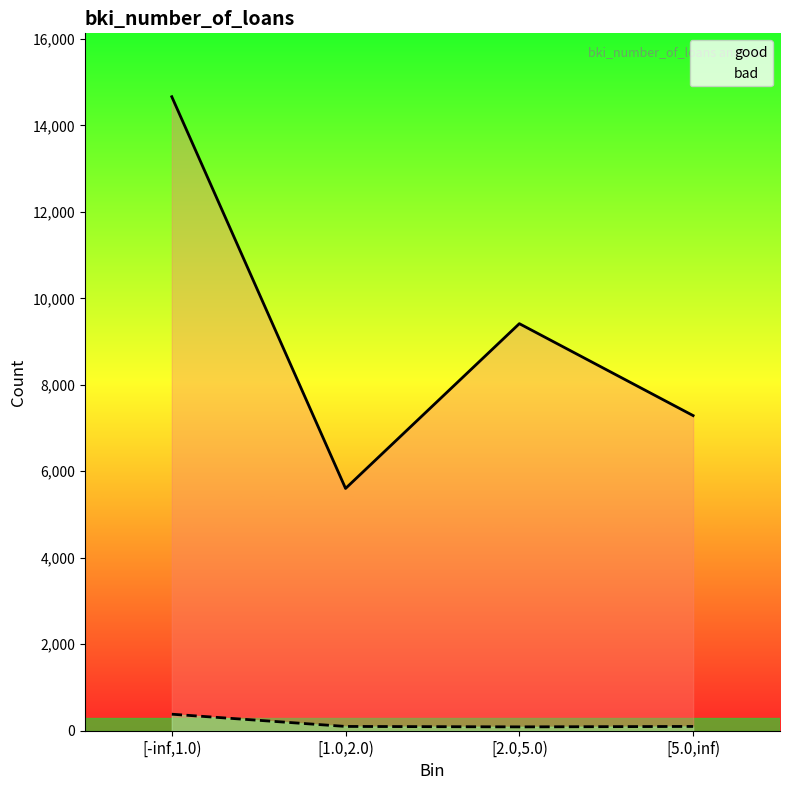

What is the lowest value of the good series?

5603